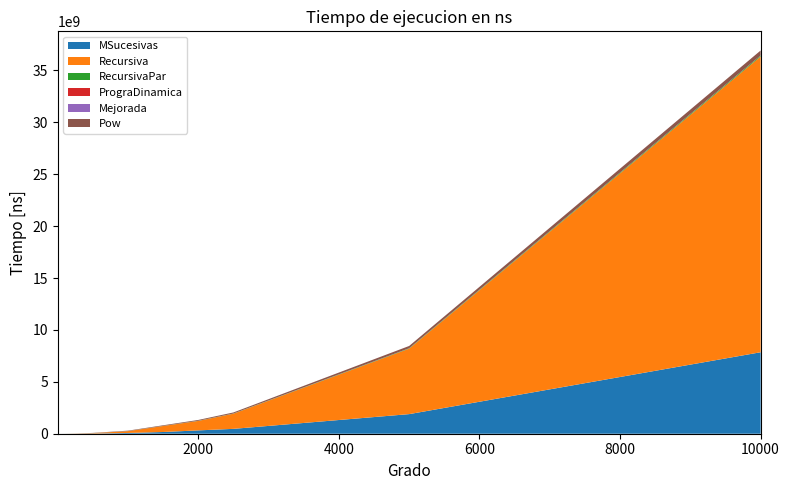

Reading left to right, extract all data points from this chart.

MSucesivas: 1=27307	2=23040	10=247040	25=1714775	50=582400	100=3019949	250=3326296	500=18185402	1000=73389716	1500=166612196	2000=321700114	2500=469109733	5000=1889228279	10000=7850626860
Recursiva: 1=36266	2=288854	10=129707	25=229121	50=605014	100=1281282	250=9928115	500=35239284	1000=175162176	1500=577426840	2000=910505737	2500=1459776392	5000=6306788101	10000=28494510502
RecursivaPar: 1=36267	2=157440	10=139520	25=410881	50=762454	100=285013	250=1559894	500=4021763	1000=6530992	1500=8980488	2000=13399478	2500=16809828	5000=36418164	10000=91392504
PrograDinamica: 1=39253	2=48213	10=108373	25=247894	50=102827	100=244907	250=526933	500=1706241	1000=3111256	1500=1223681	2000=1608535	2500=2086402	5000=2277548	10000=6134192
Mejorada: 1=90027	2=35413	10=606720	25=89174	50=204374	100=33280	250=118614	500=229973	1000=1020588	1500=216321	2000=288000	2500=380160	5000=766294	10000=1812482
Pow: 1=229547	2=64427	10=160000	25=398080	50=680960	100=1080321	250=5180591	500=19614737	1000=37138805	1500=59423624	2000=79658735	2500=101997314	5000=220751975	10000=481123824